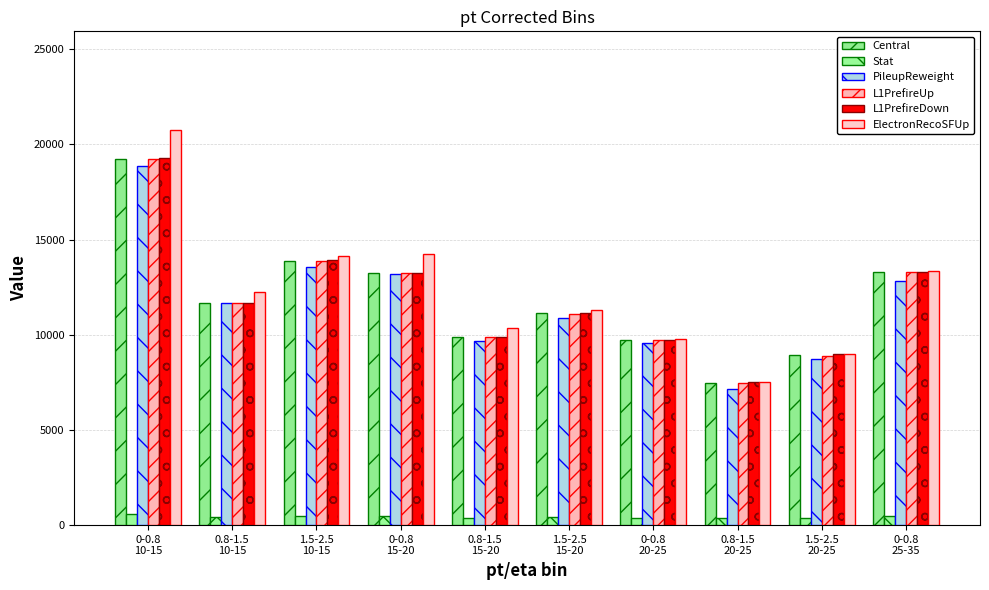

At which label is Stat closest to 454?

0-0.8
15-20